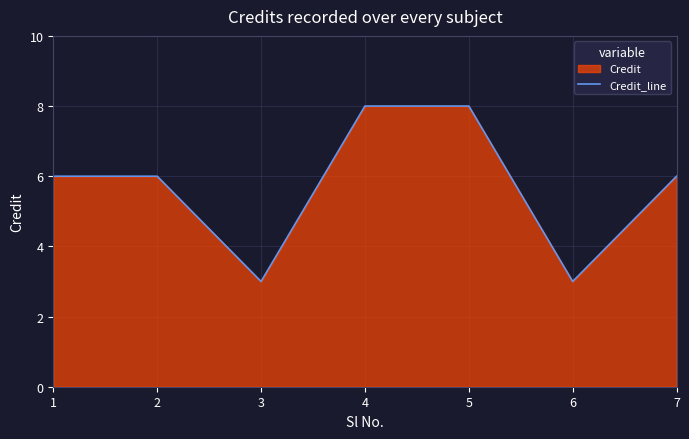

What is the difference between the maximum and minimum values?

5